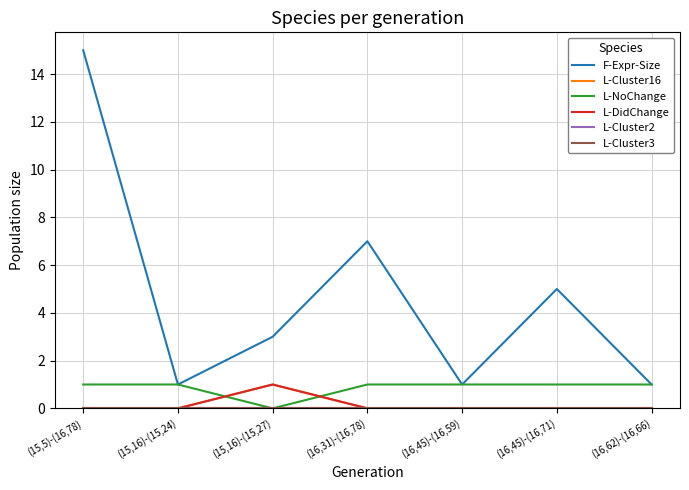

The L-Cluster16 series shows 1 at (15,16)-(15,27). True or false?

True